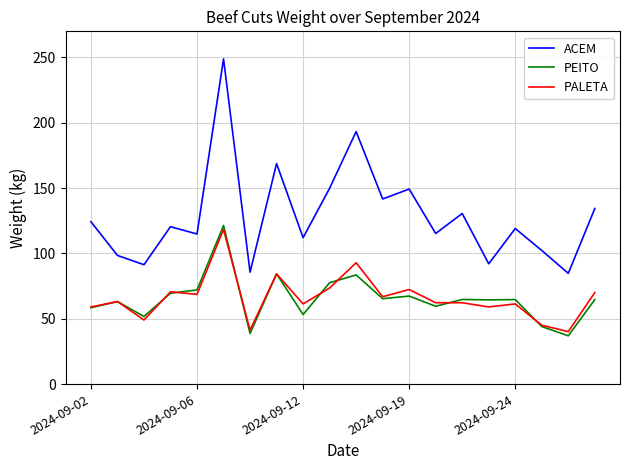

What is the minimum value shown in the chart?

37.0